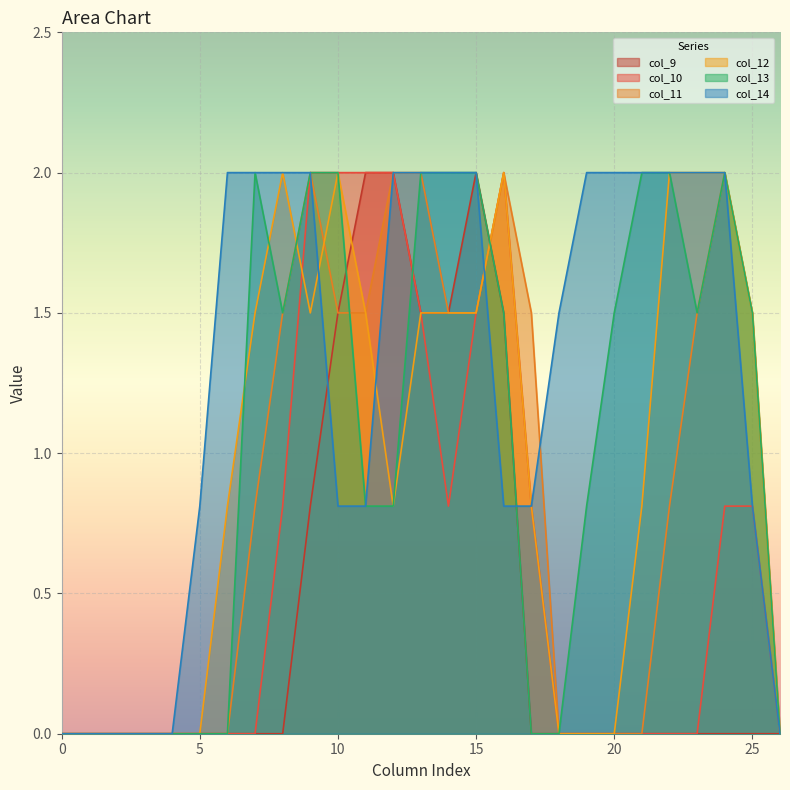

Count the number of data series in this chart.

6